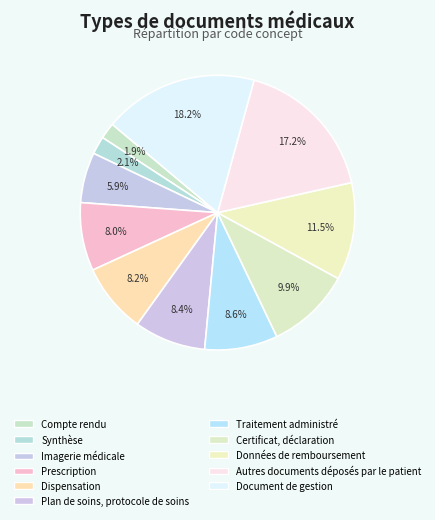

Between Prescription and Plan de soins, protocole de soins, which is larger?

Plan de soins, protocole de soins